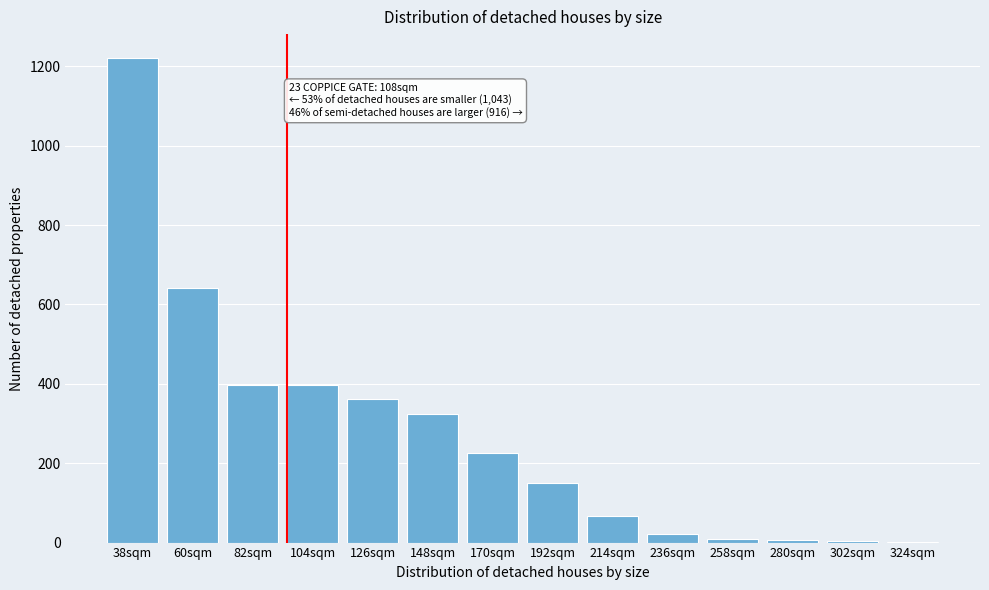

True or false: the data shows 503 at 126sqm.

False